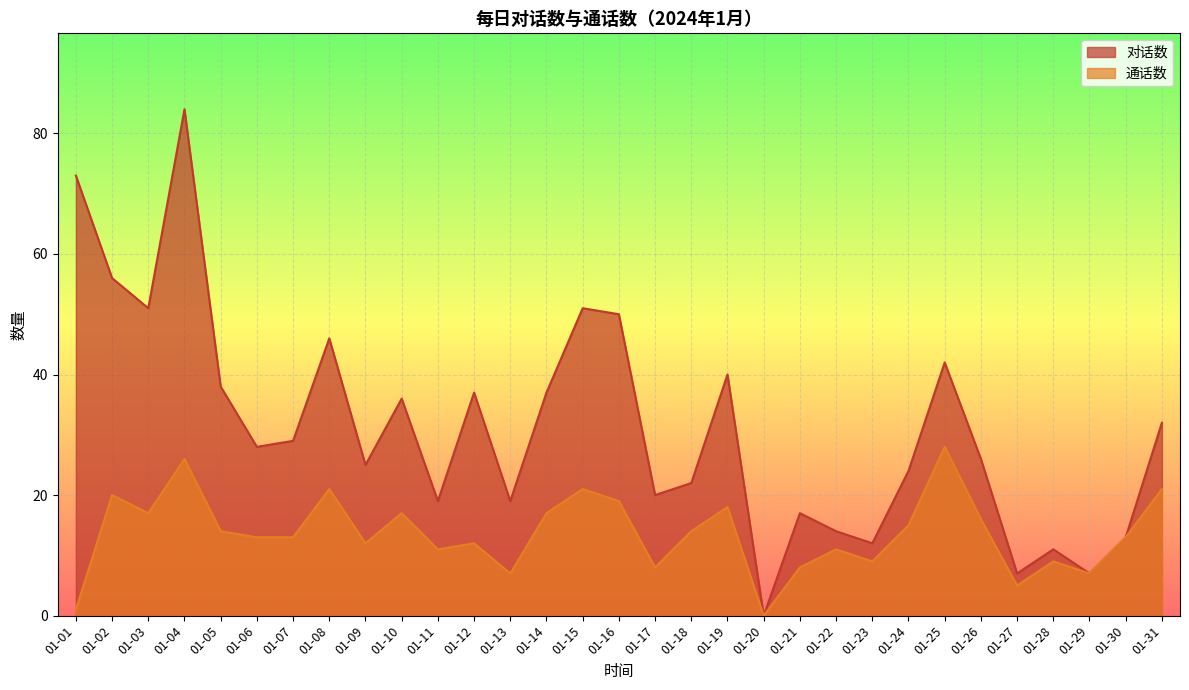

True or false: 通话数 has more than 0 interior local peaks.

True